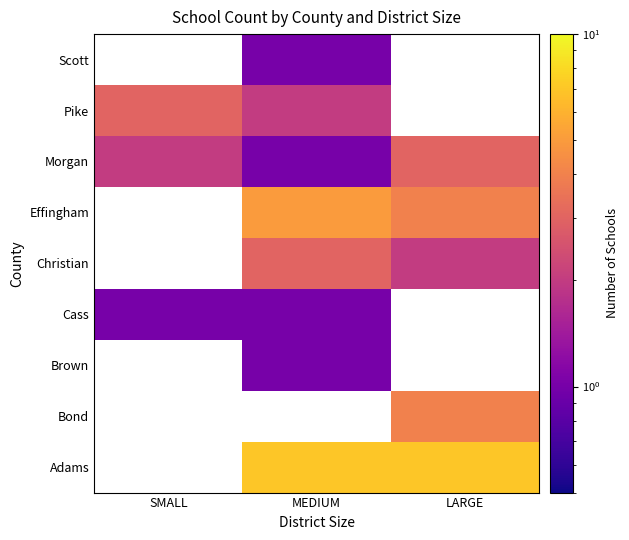

Is it true that Brown equals 1.0 at MEDIUM?

True